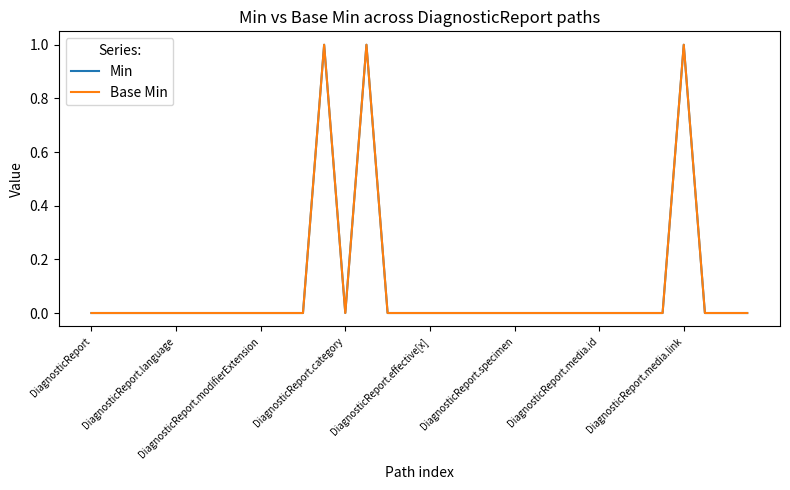

Reading right to left, list all the values displayed in this chart.

Min: 0	0	0	1	0	0	0	0	0	0	0	0	0	0	0	0	0	0	1	0	1	0	0	0	0	0	0	0	0	0	0	0
Base Min: 0	0	0	1	0	0	0	0	0	0	0	0	0	0	0	0	0	0	1	0	1	0	0	0	0	0	0	0	0	0	0	0